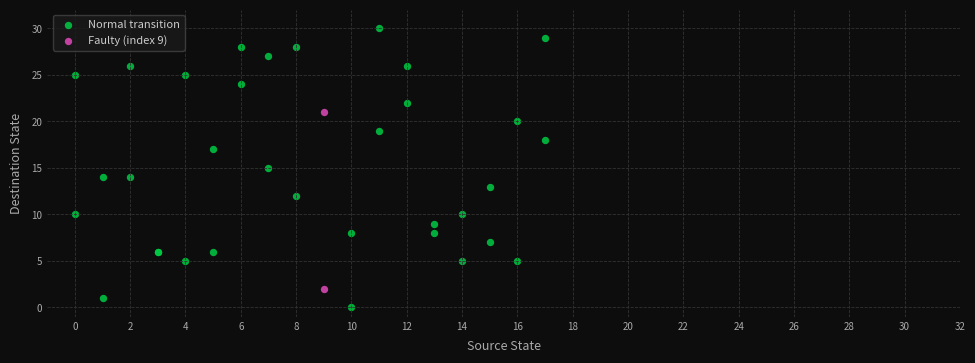

Which series has the widest spread of Y values?

Normal transition